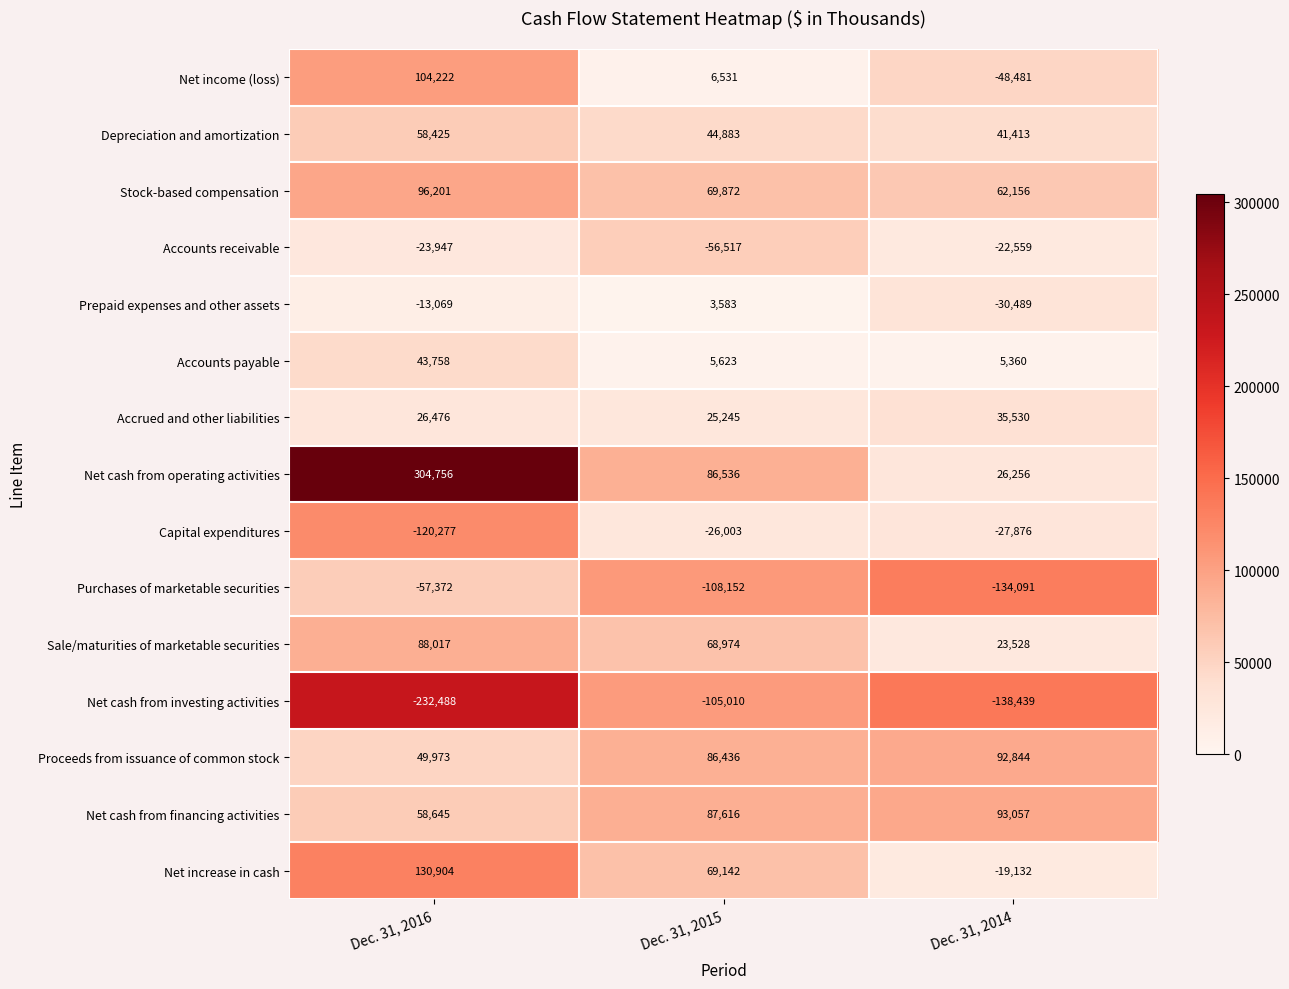

Which series changed the most between Dec. 31, 2016 and Dec. 31, 2014?

Net cash from operating activities